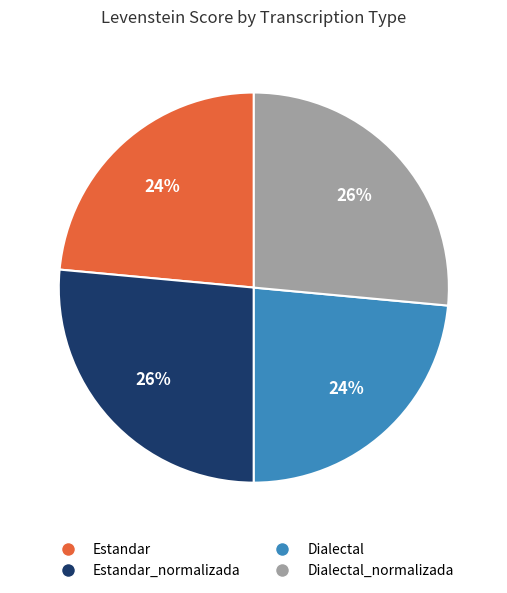

Count the number of slices in the pie.

4